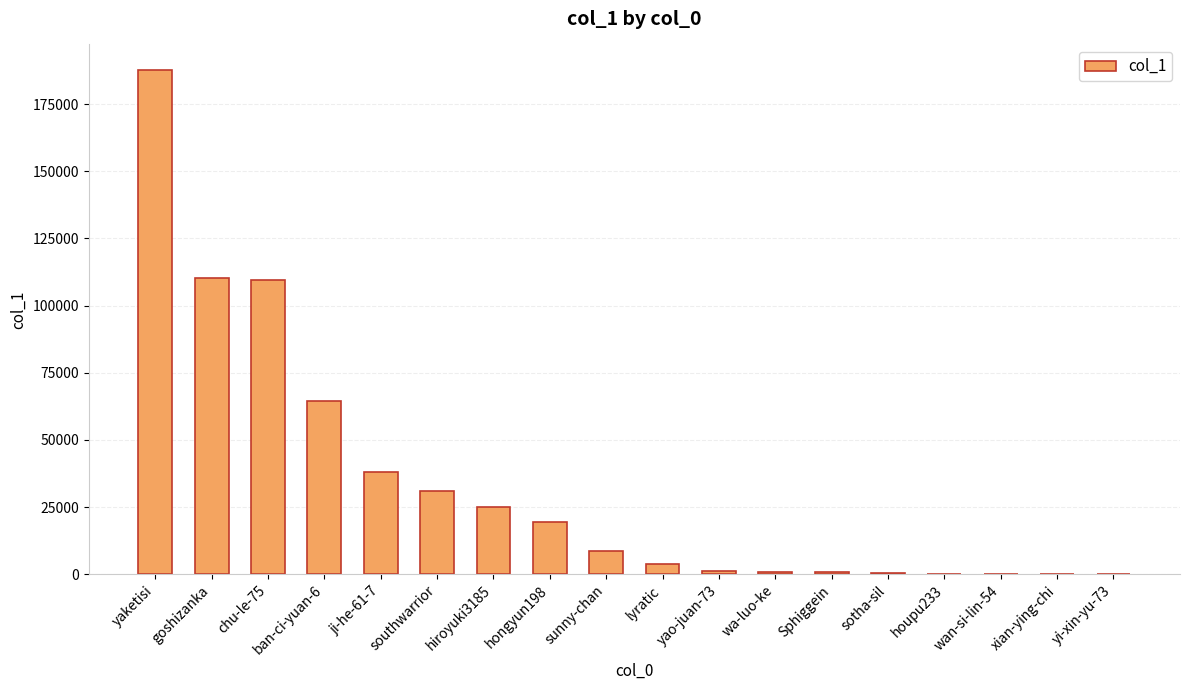

Which category has the highest value across all series?

yaketisi